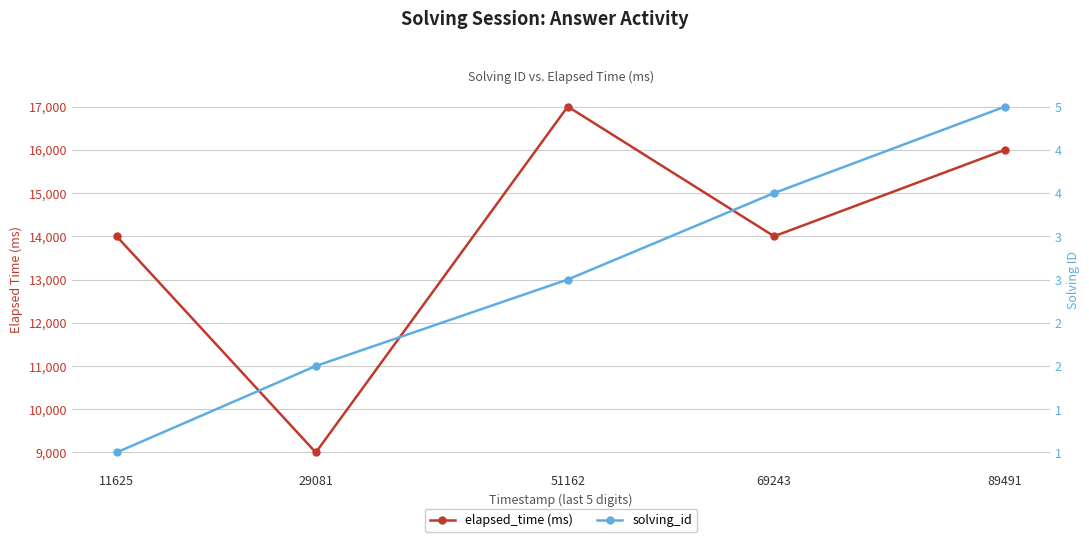

How many data points does each series have?

5